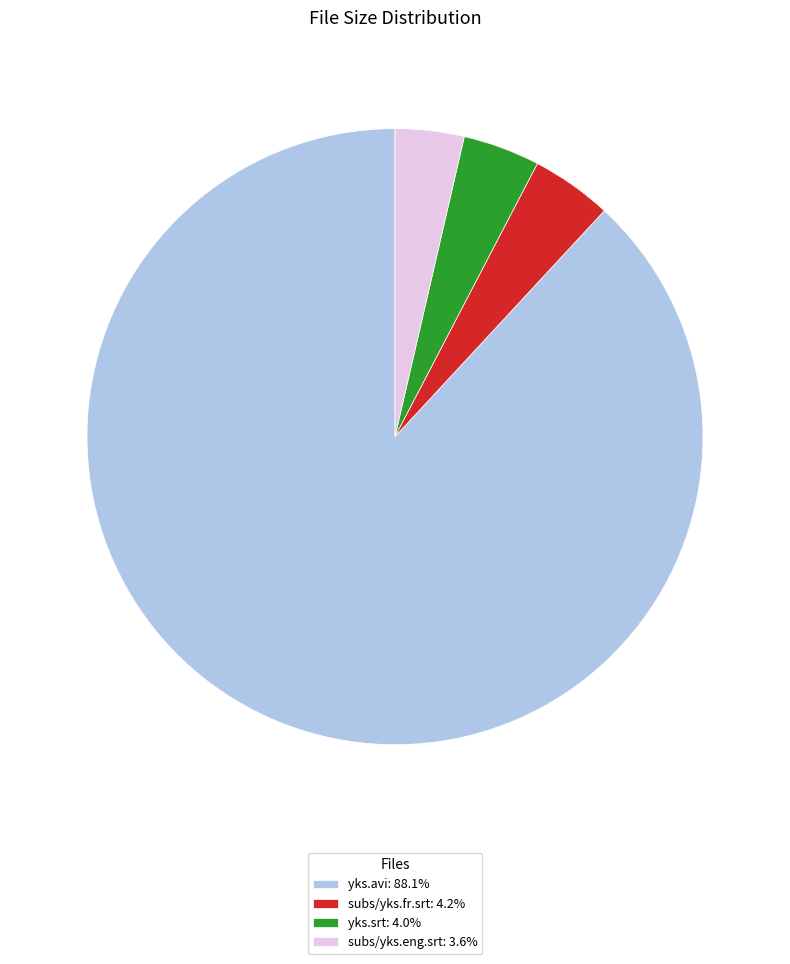

Do subs/yks.eng.srt: 3.6% and yks.srt: 4.0% together represent more than half of the pie?

No